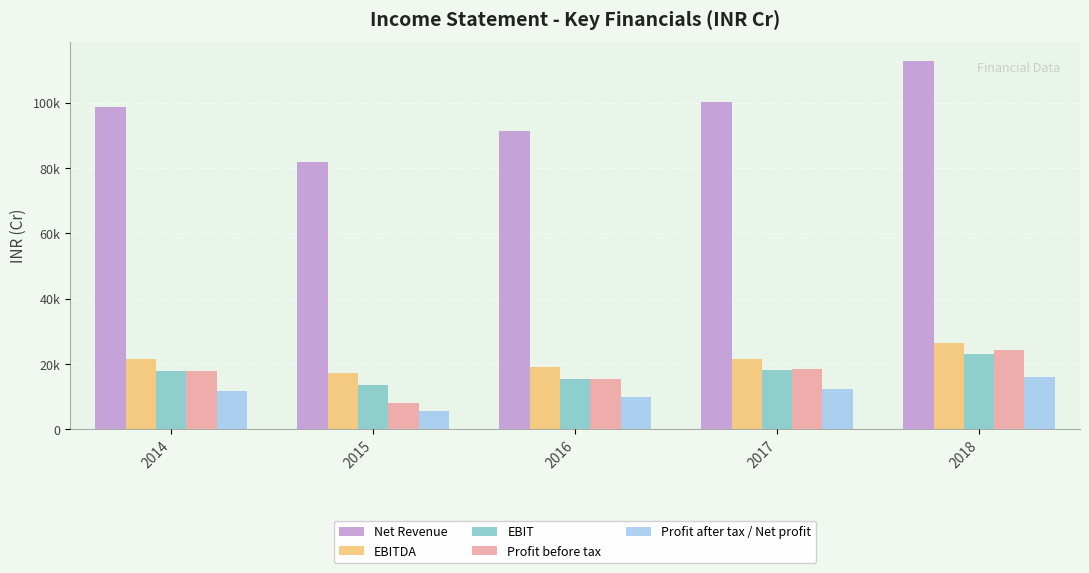

What is the difference between the EBITDA values at 2016 and 2018?

7630.7